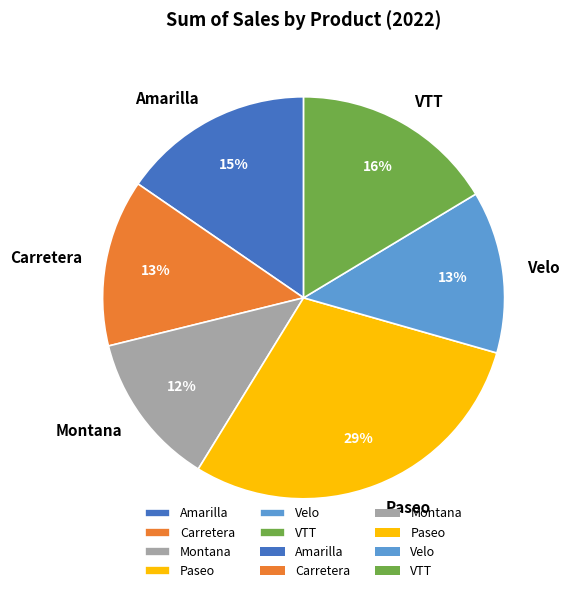

Does any single category account for the majority?

No